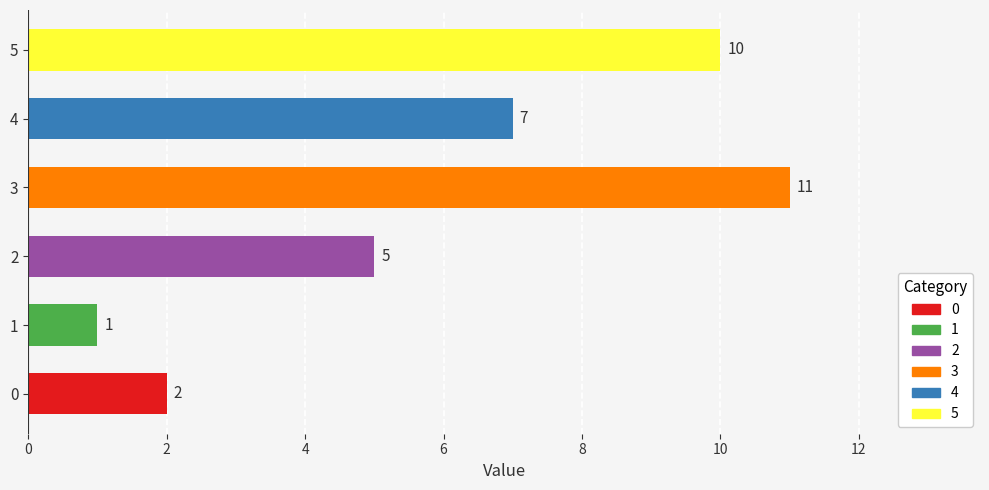

Reading bottom to top, transcribe all the data shown in this chart.

0=2	1=1	2=5	3=11	4=7	5=10